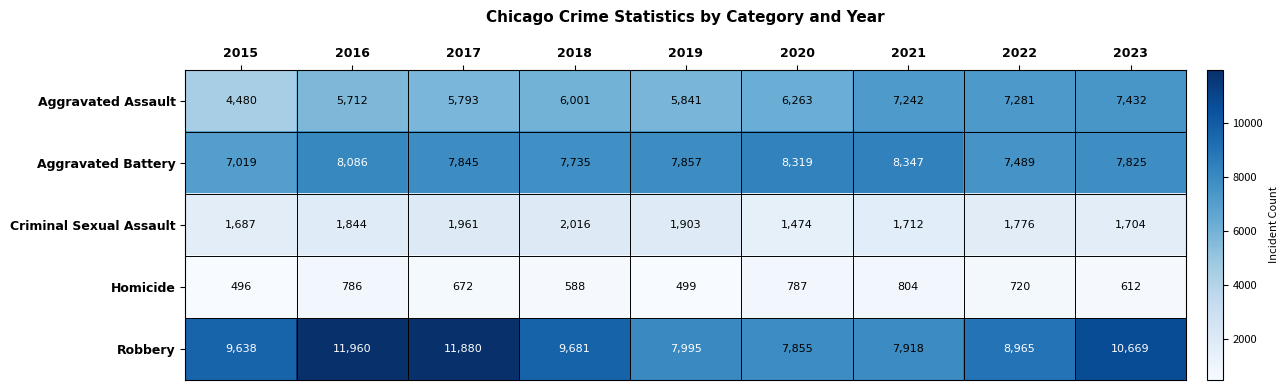

Is it true that Aggravated Assault equals 8005 at 2016?

False